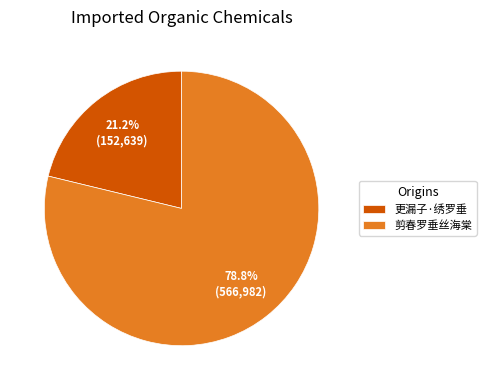

Which has a higher value, 更漏子·绣罗垂 or 剪春罗垂丝海棠?

剪春罗垂丝海棠